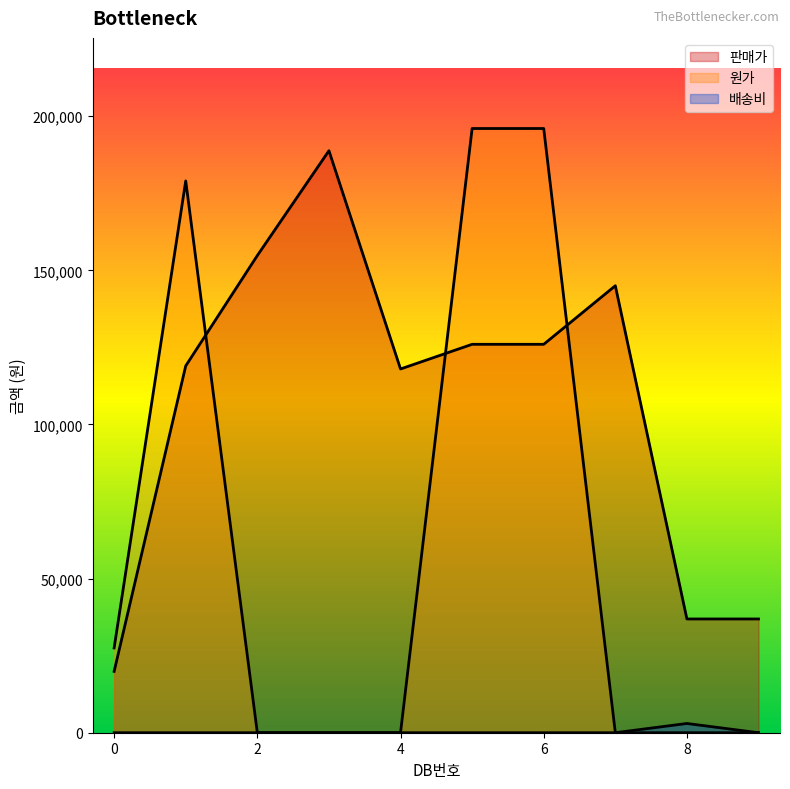

Reading right to left, extract all data points from this chart.

판매가: 36900	36900	145000	126000	126000	118000	188800	154800	119000	19900
원가: 0	0	0	196000	196000	0	0	0	179000	27500
배송비: 0	3000	0	0	0	0	0	0	0	0